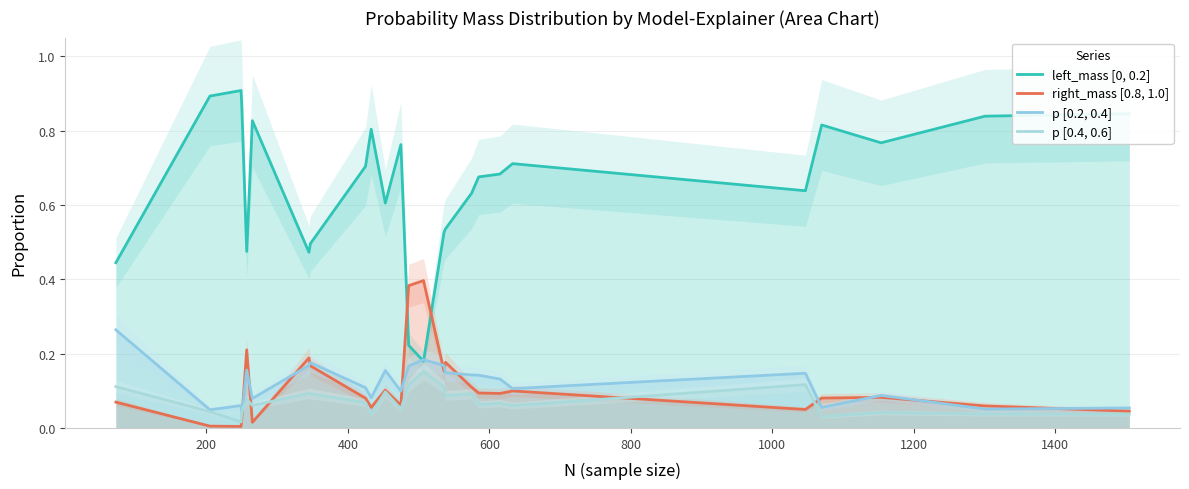

What is the difference between the second highest and minimum values in the right_mass [0.8, 1.0] series?

0.4